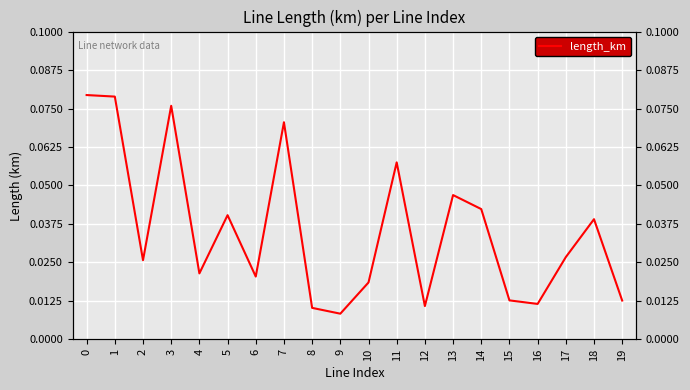

Is it true that the value at 14 is 0.1?

False